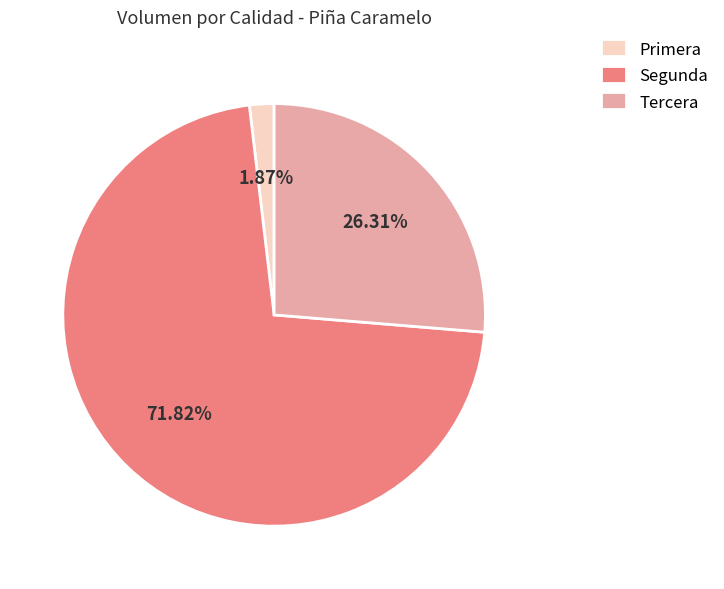

Rank the categories by value from lowest to highest.

Primera, Tercera, Segunda